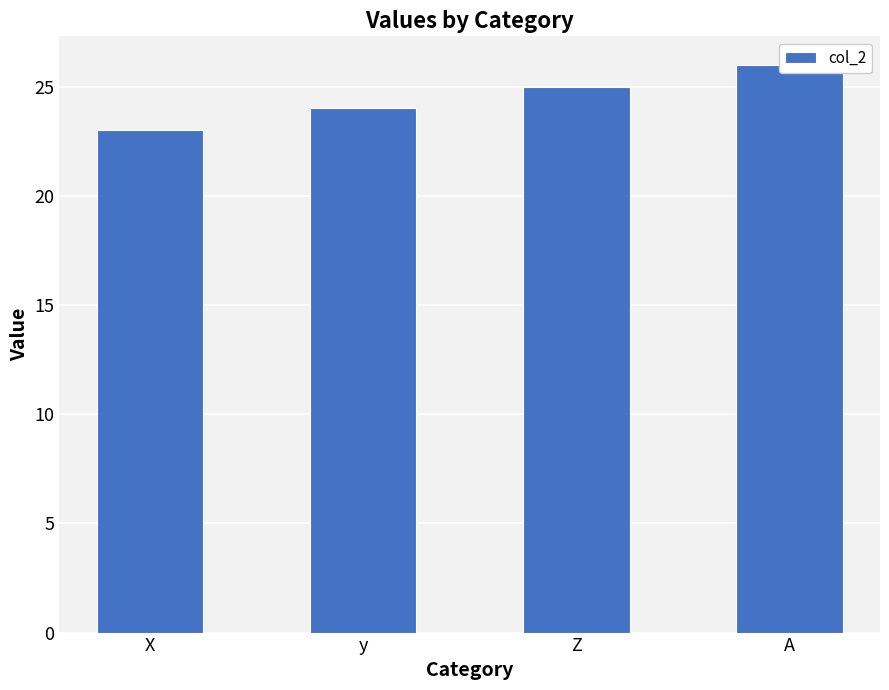

Which has a higher value, X or y?

y